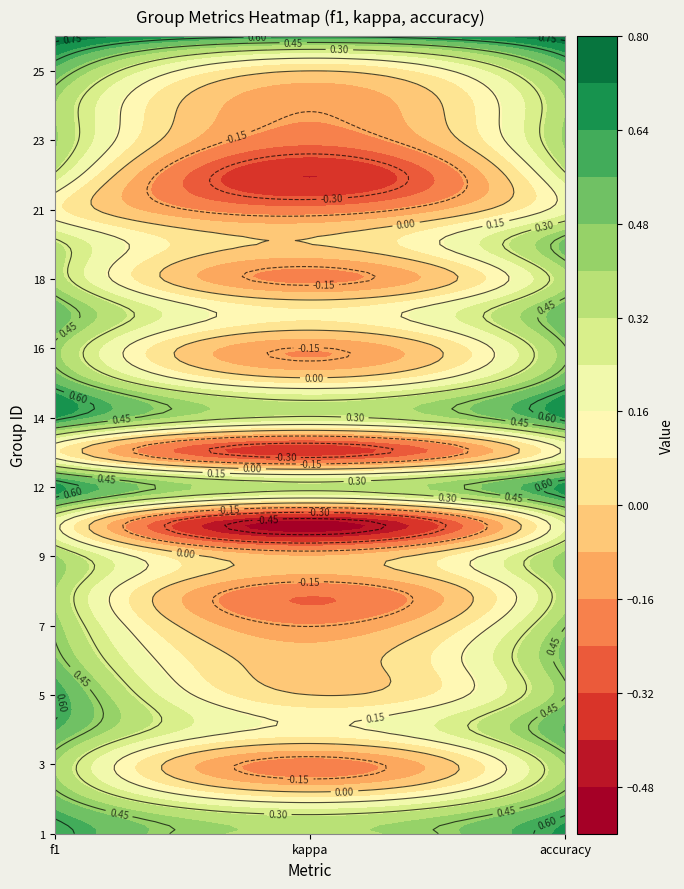

Where is 6 nearest to the value 0?

1